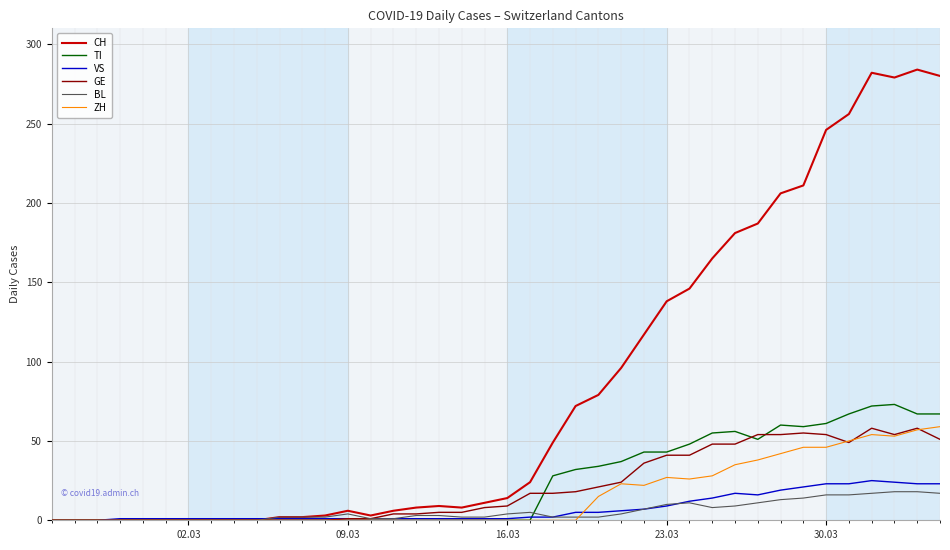

Is this an area chart (filled region under the line)?

No